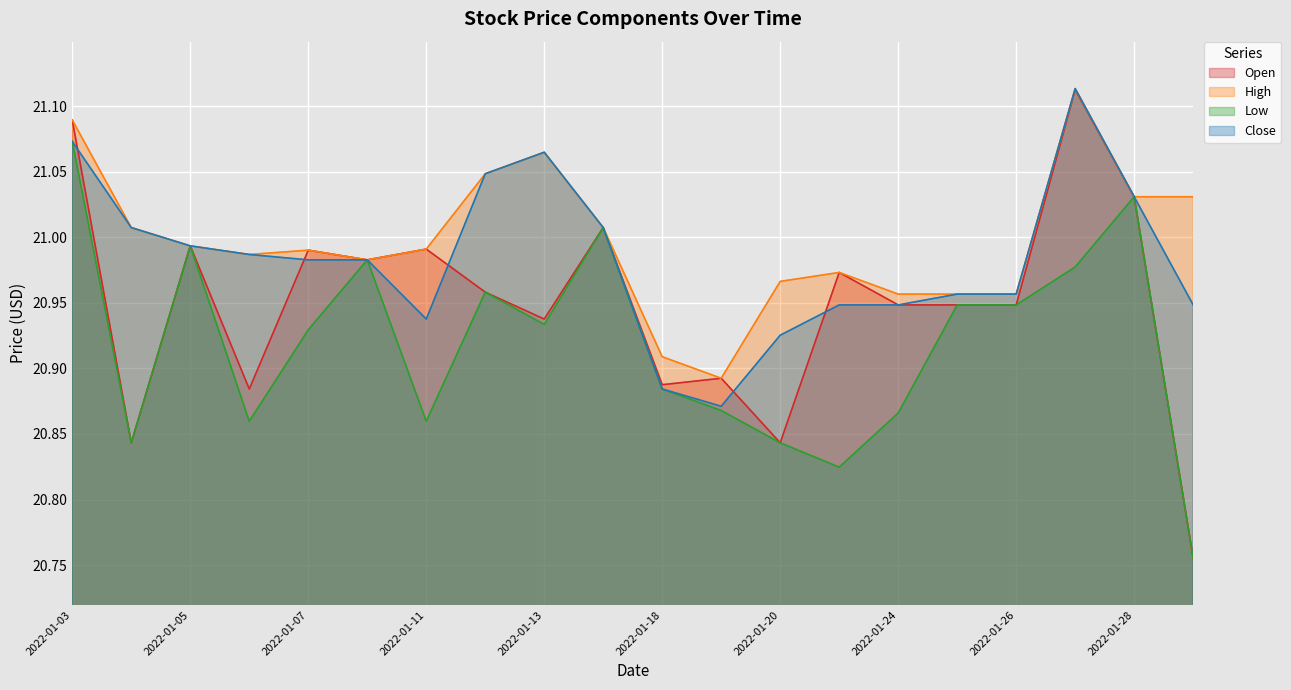

Which series has the largest total across all categories?

High